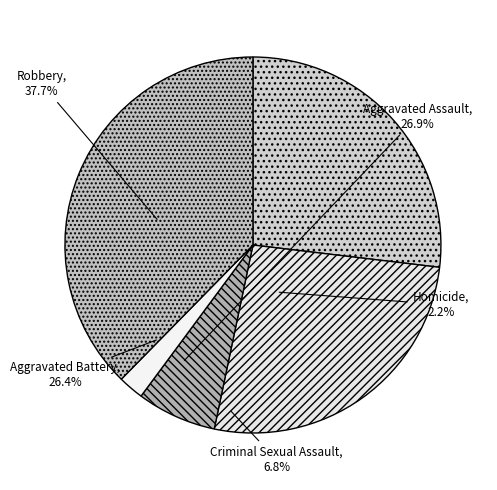

How many slices are in this pie chart?

5